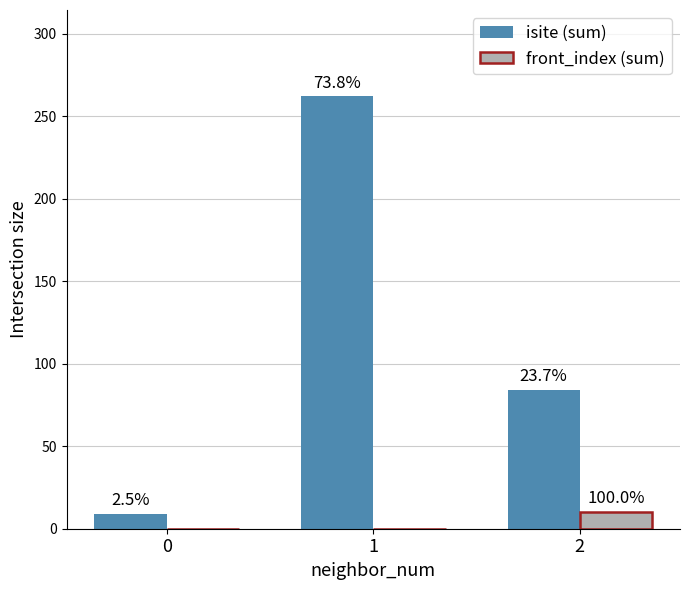

Rank the series by their maximum value, from lowest to highest.

front_index (sum), isite (sum)